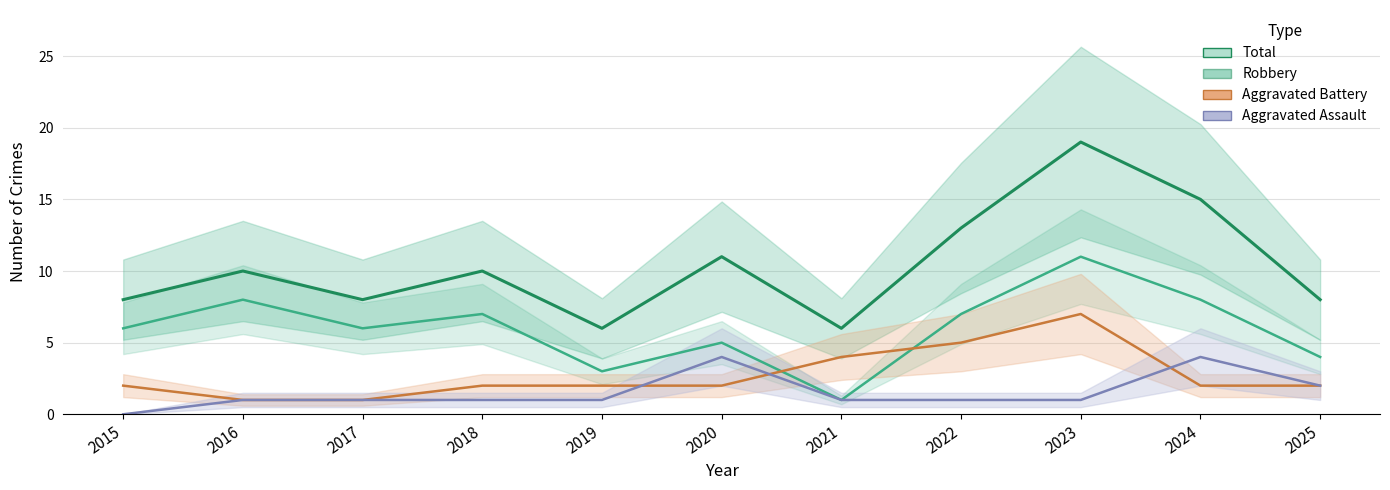

What are all the series names shown in the legend?

Total, Robbery, Aggravated Battery, Aggravated Assault